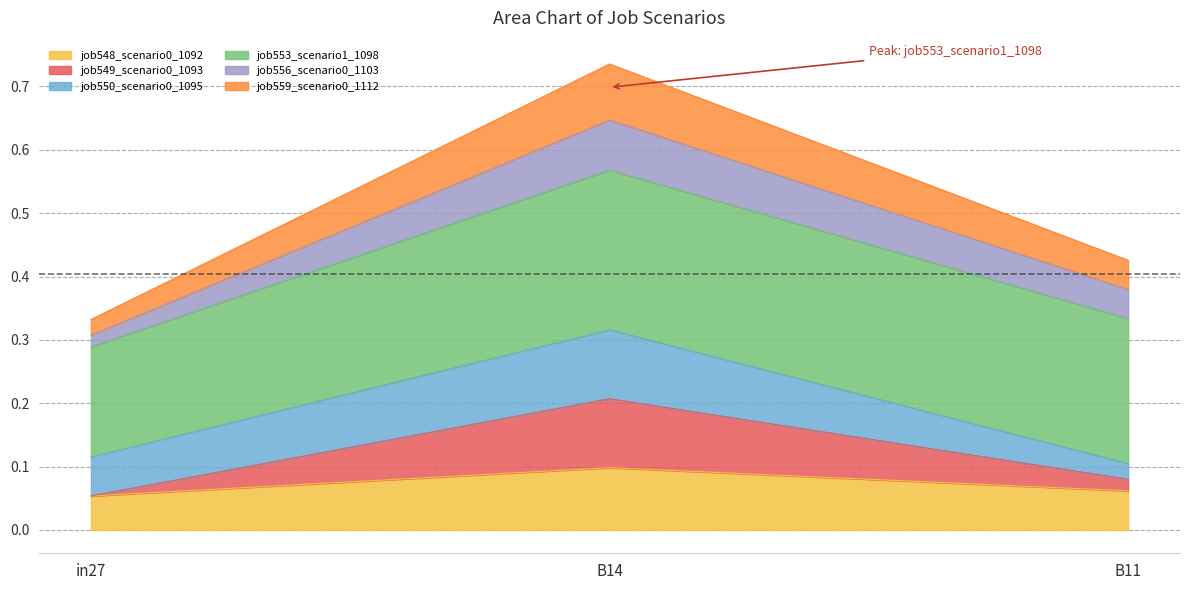

How many categories are shown in the chart?

3